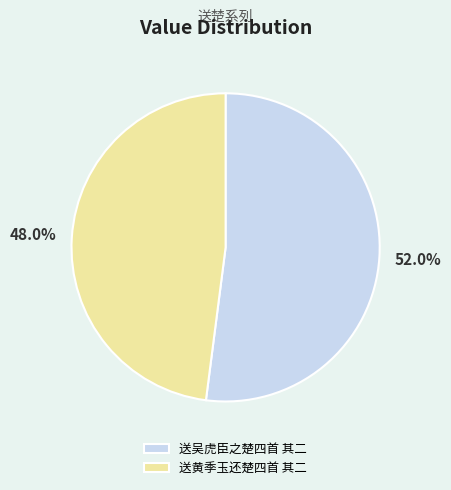

To the nearest percent, what is the difference between the 送黄季玉还楚四首 其二 and 送吴虎臣之楚四首 其二 slice percentages?

4%